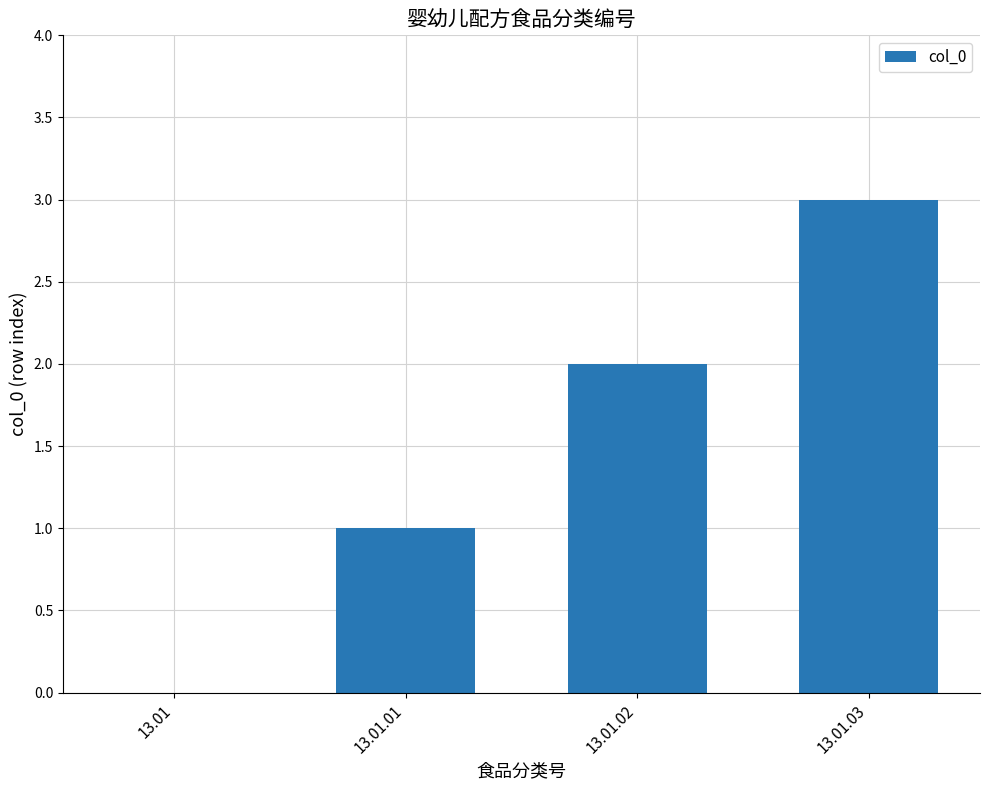

At which label is the value closest to 1?

13.01.01